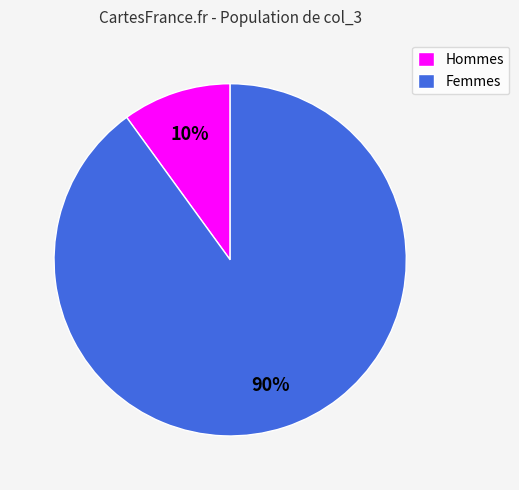

To the nearest percent, what is the average slice percentage?

50%